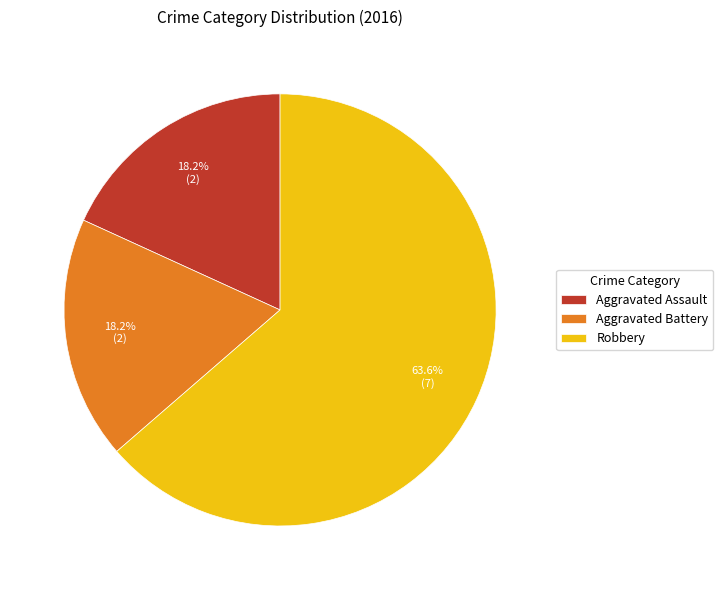

Approximately how many times larger is the value at Aggravated Assault compared to Robbery?

0.3